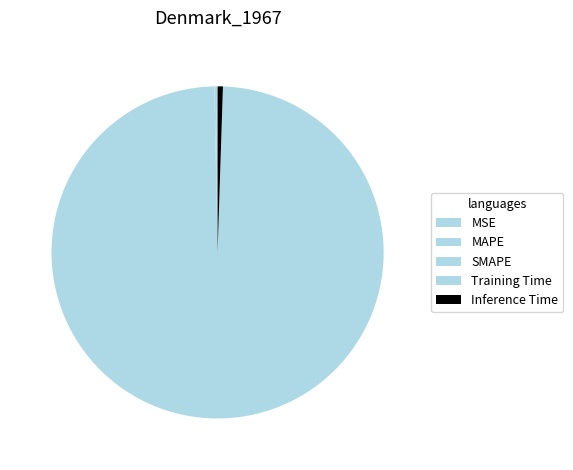

Do SMAPE and Training Time together represent more than half of the pie?

Yes